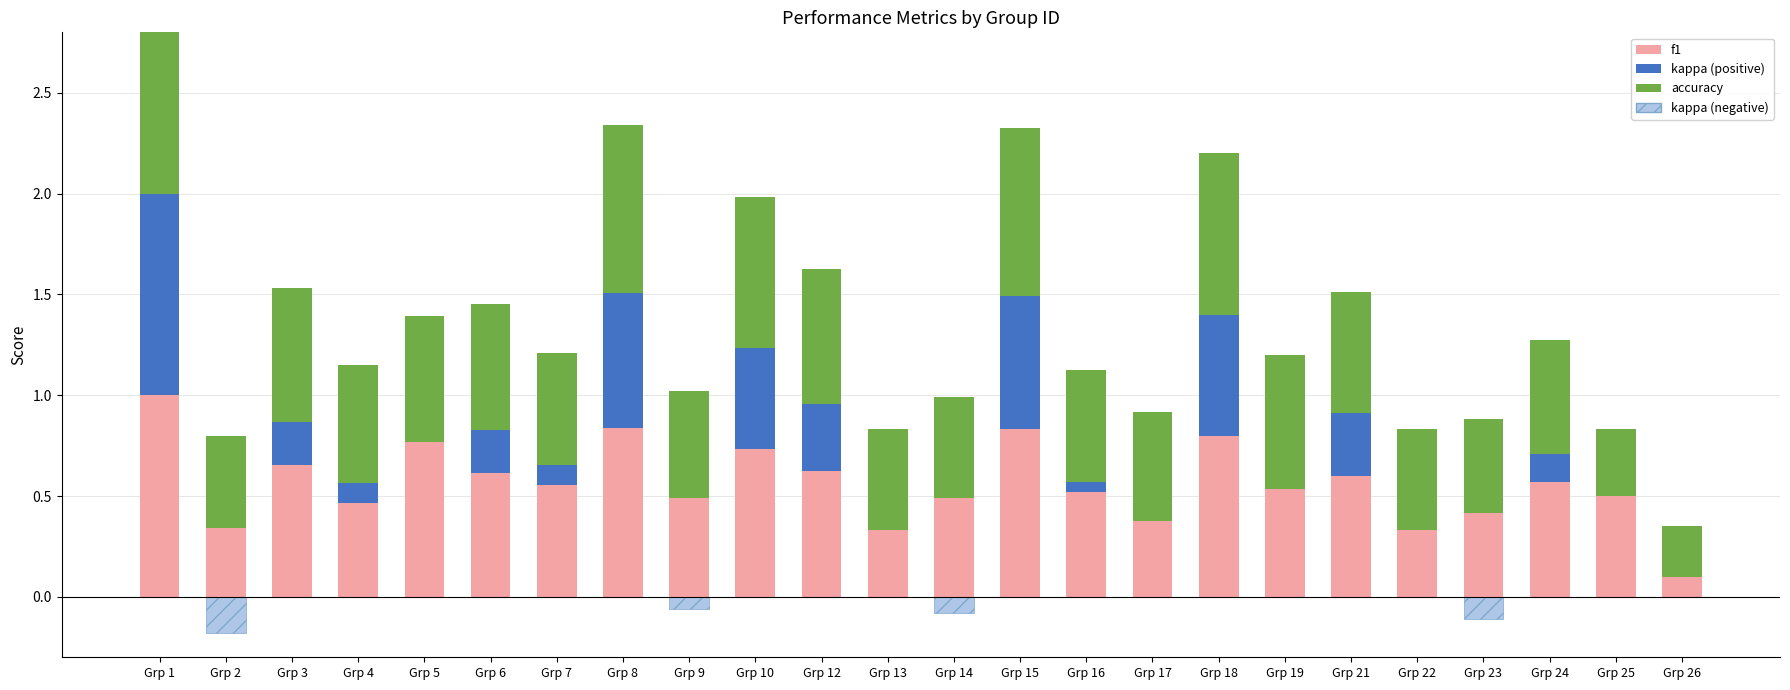

How many groups of bars are there?

24